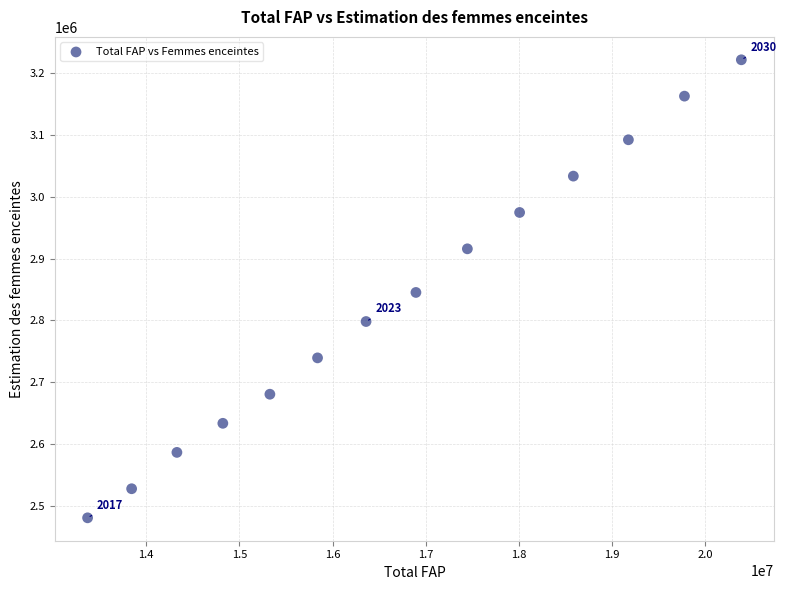

What is the range of Y values (max minus min)?

740730.3